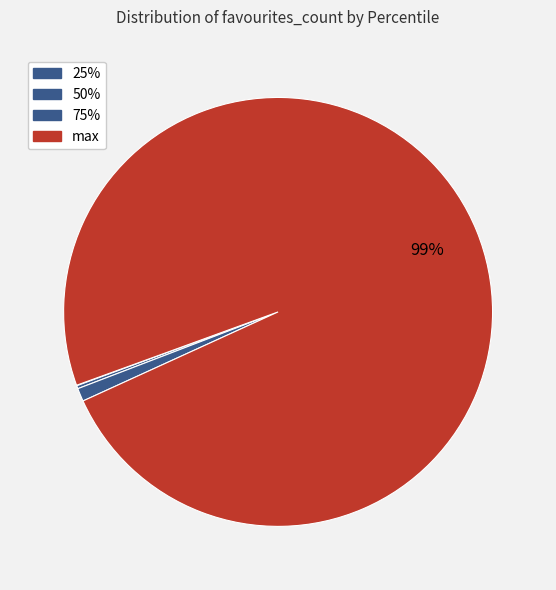

To the nearest percent, what is the difference between the largest and smallest slice percentages?

99%